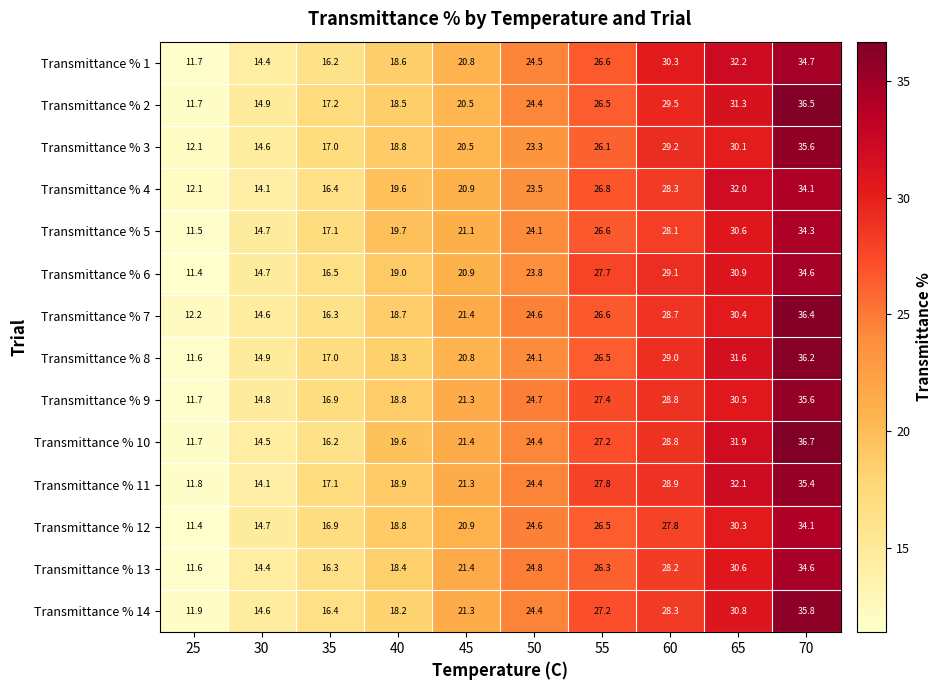

At how many categories does at least one series exceed 16?

8